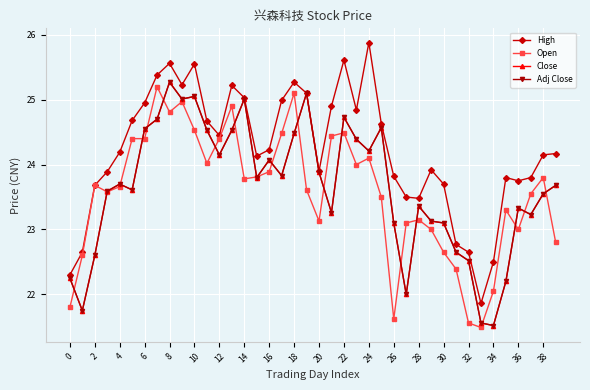

What is the value of the Close point at the 28th from the left?

22.0